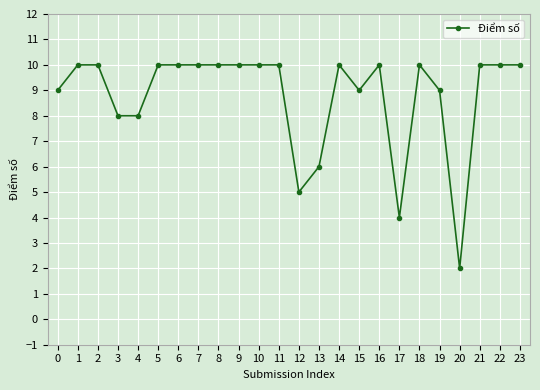

How many data points are less than 10?

9